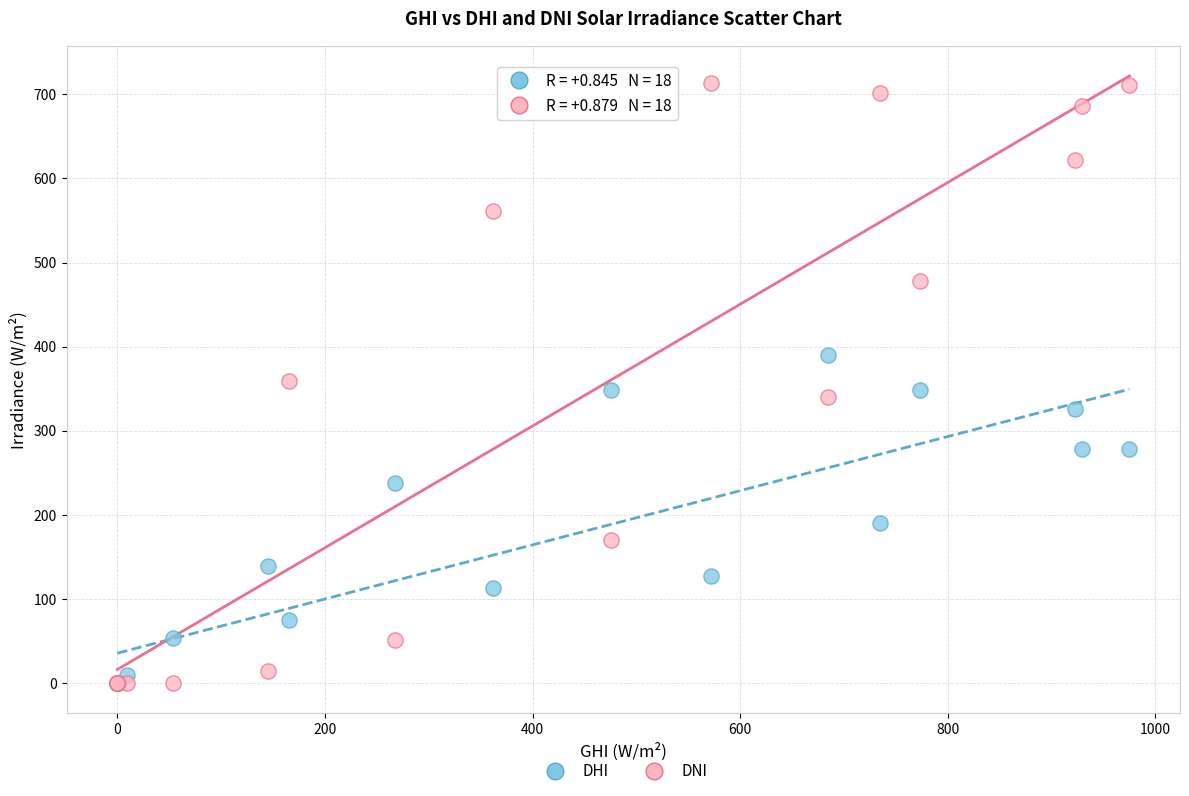

What are all the series names shown in the legend?

DHI, DNI